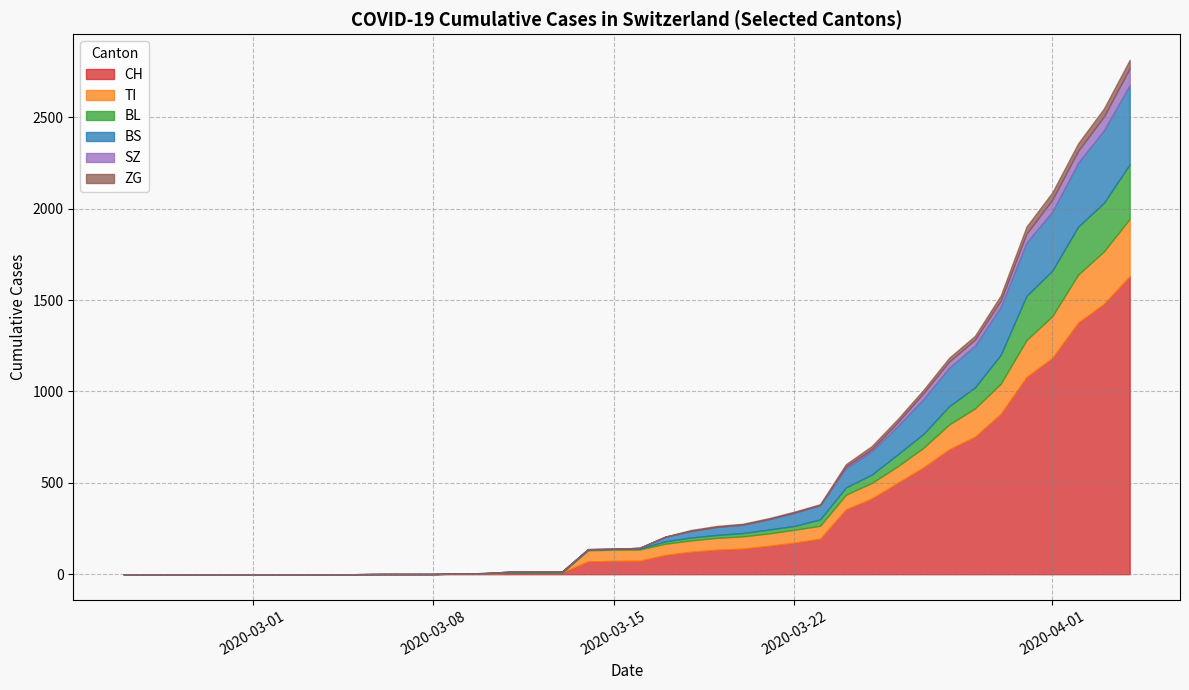

How many series are shown in this chart?

6